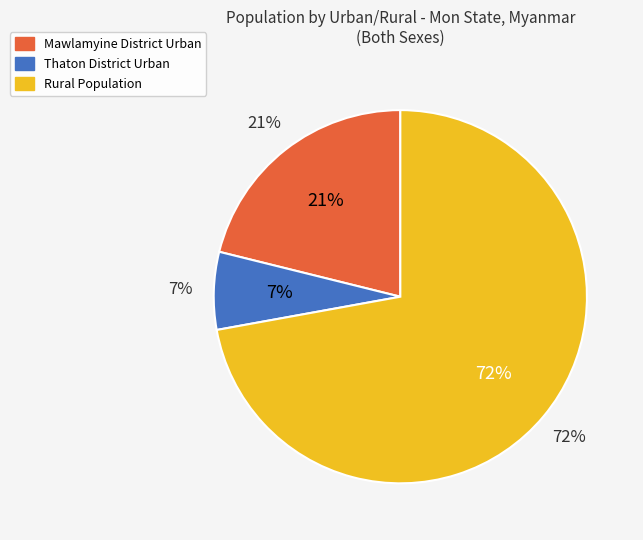

To the nearest percent, what is the average slice percentage?

33%